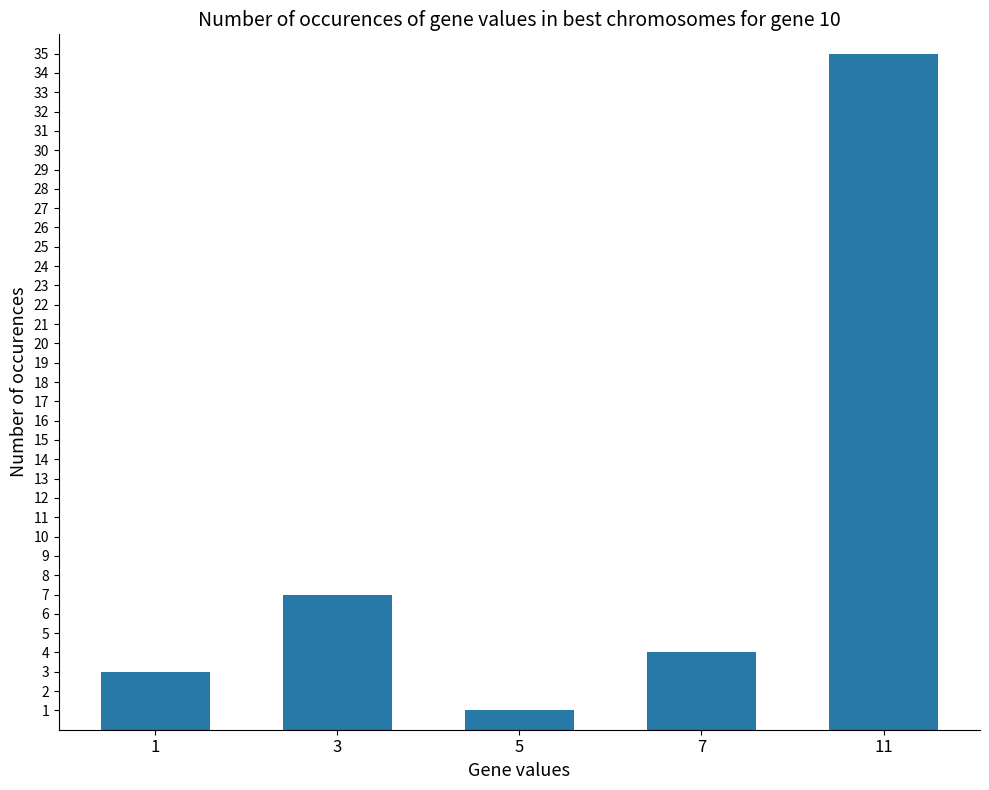

Reading left to right, extract all data points from this chart.

1=3	3=7	5=1	7=4	11=35